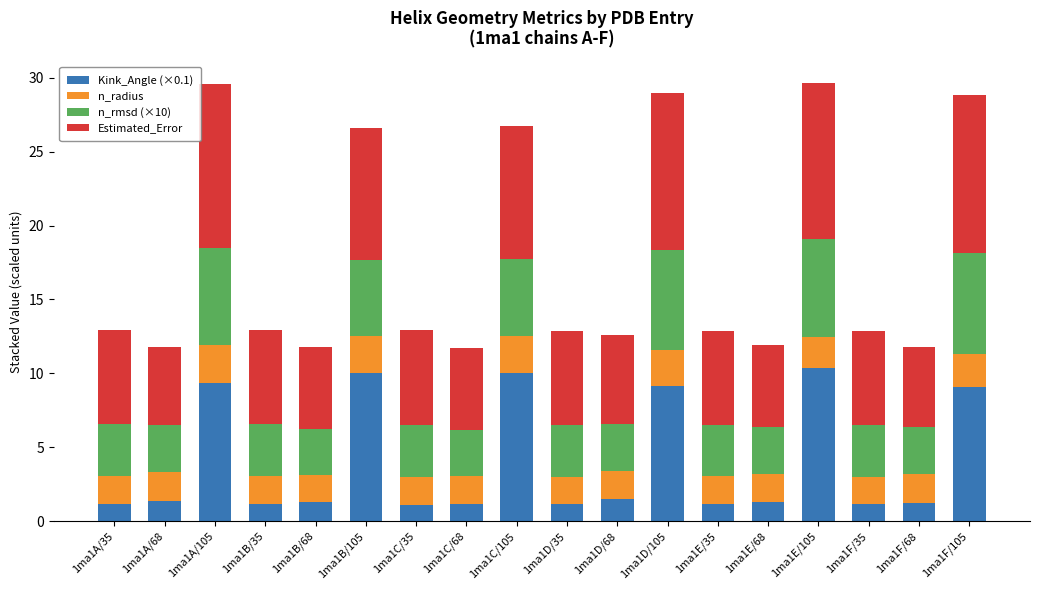

What is the highest value of the Kink_Angle (×0.1) series?

10.3